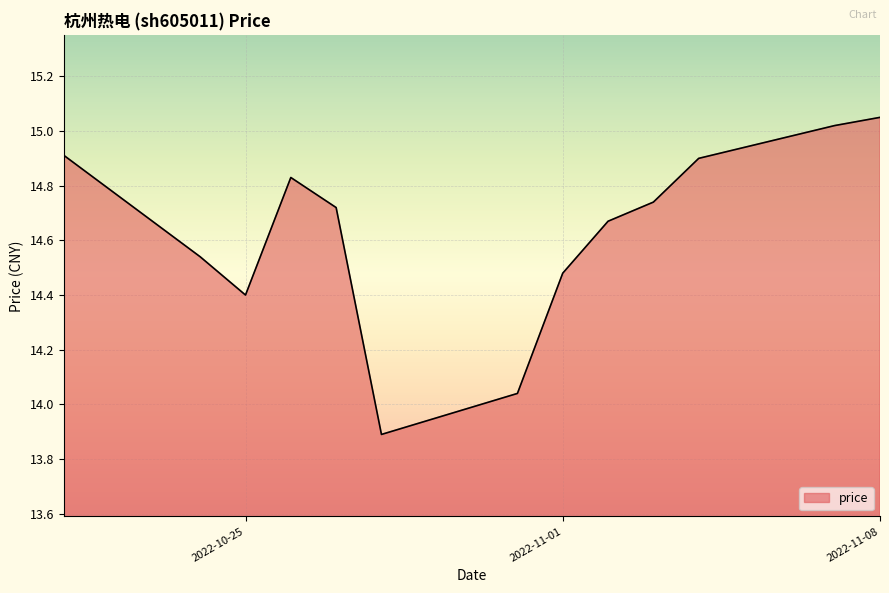

What is the sum of all values?

190.2